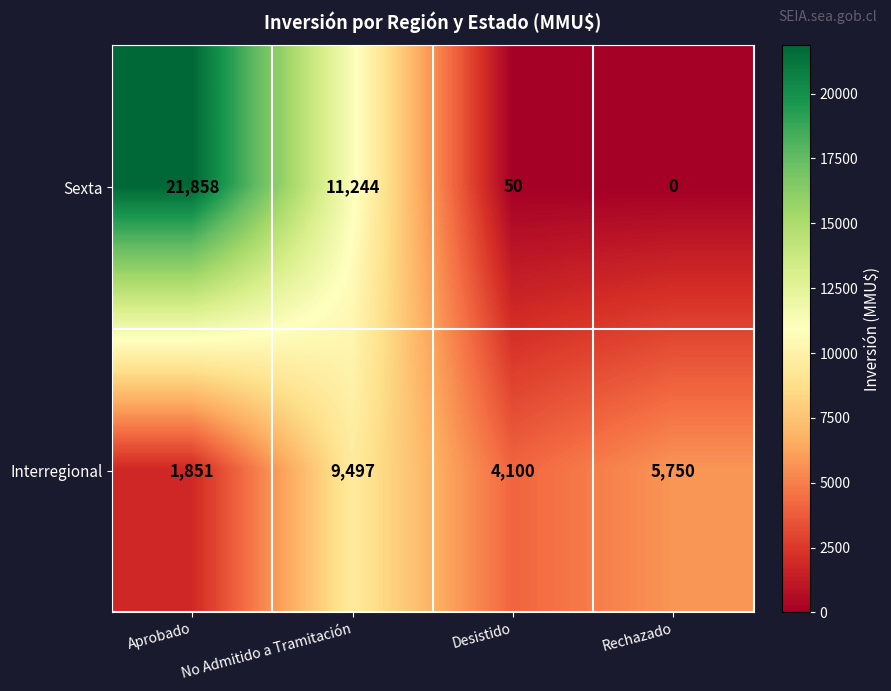

True or false: Interregional has a value of 7033 at Desistido.

False